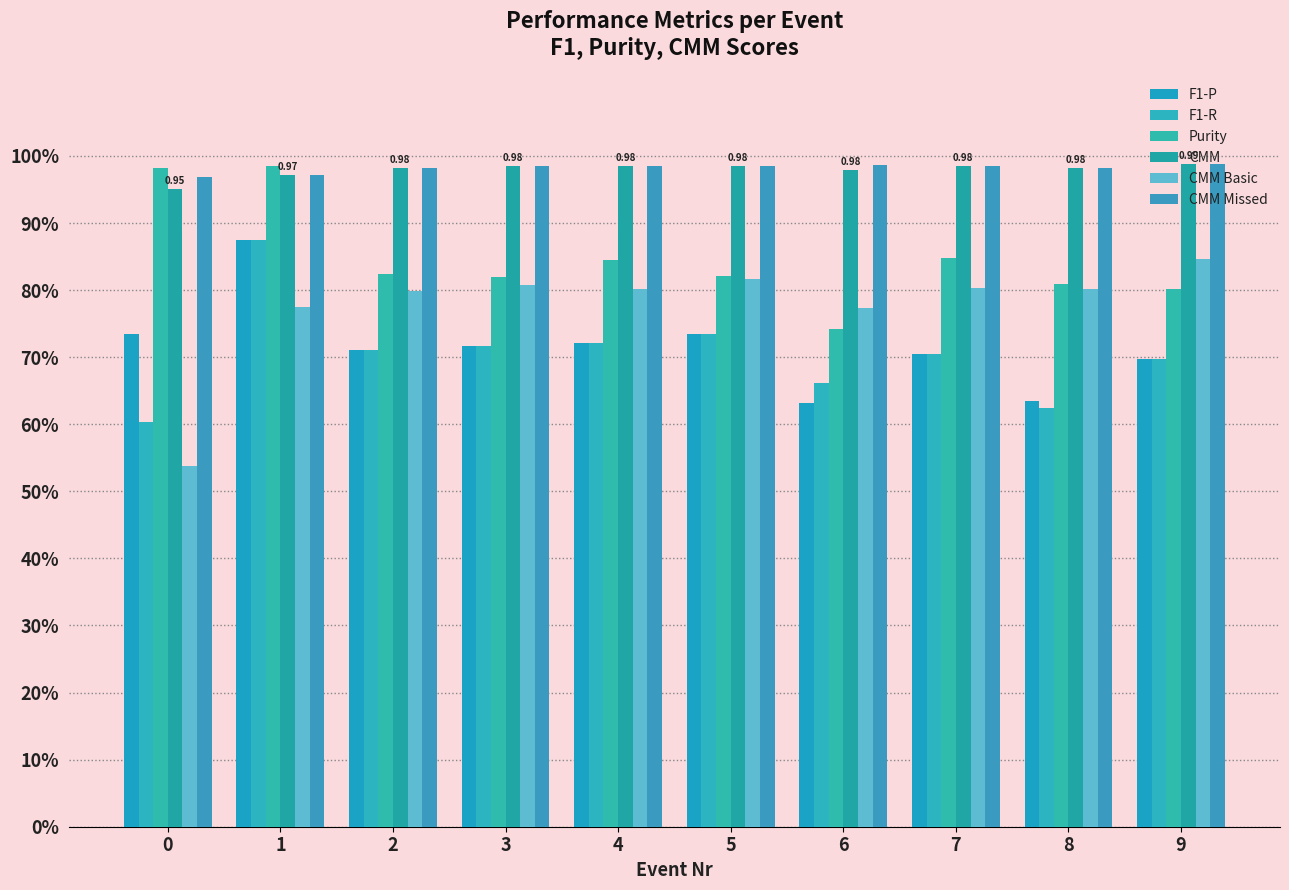

Which label corresponds to the largest value in the chart?

9